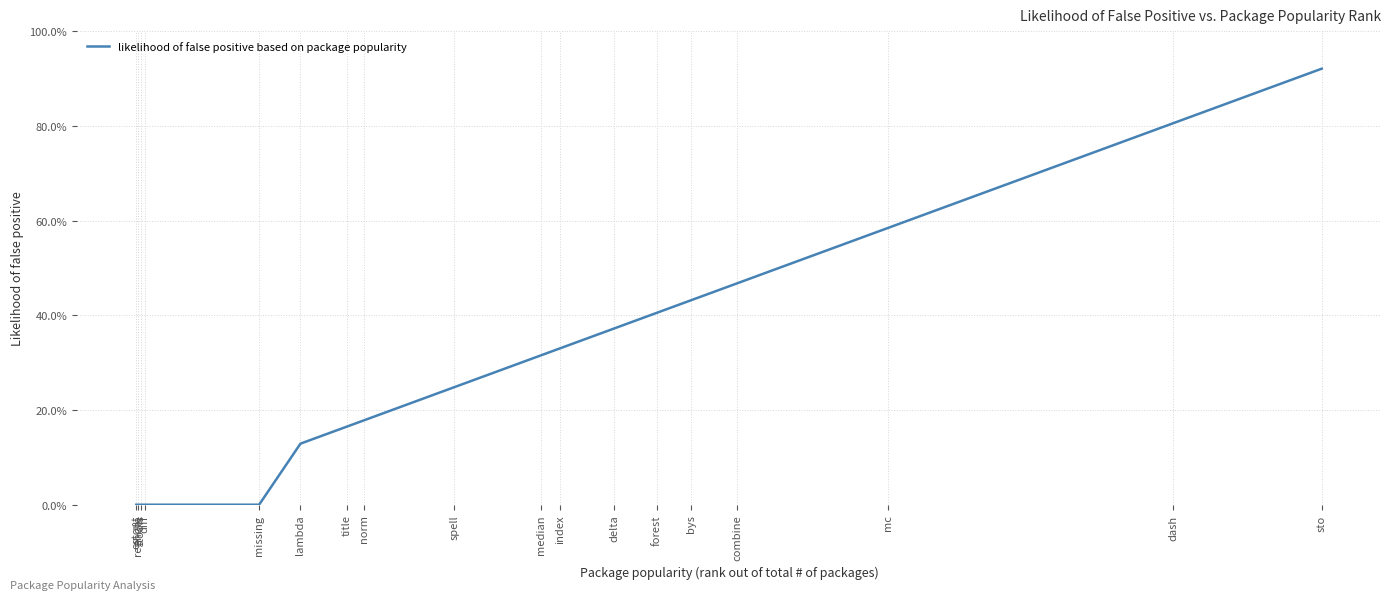

Reading left to right, extract all data points from this chart.

0.0	0.0	0.0	0.0	0.0	0.1	0.2	0.2	0.2	0.3	0.3	0.4	0.4	0.4	0.5	0.6	0.8	0.9